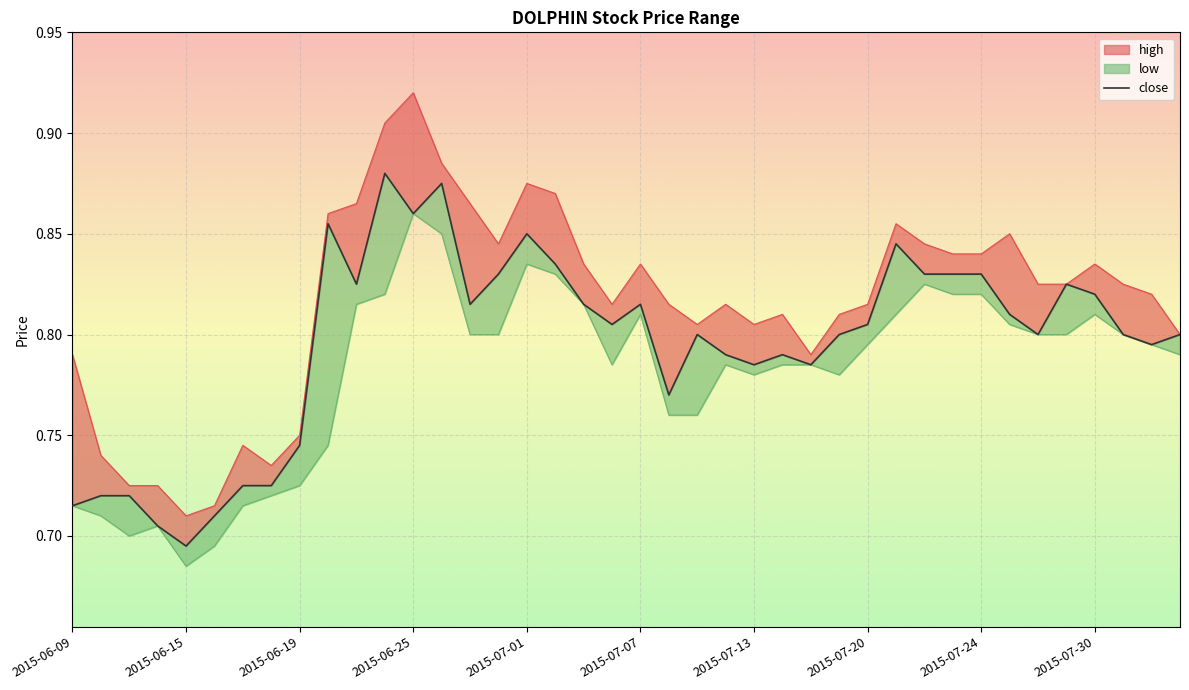

What is the difference between the maximum and minimum values?

0.2